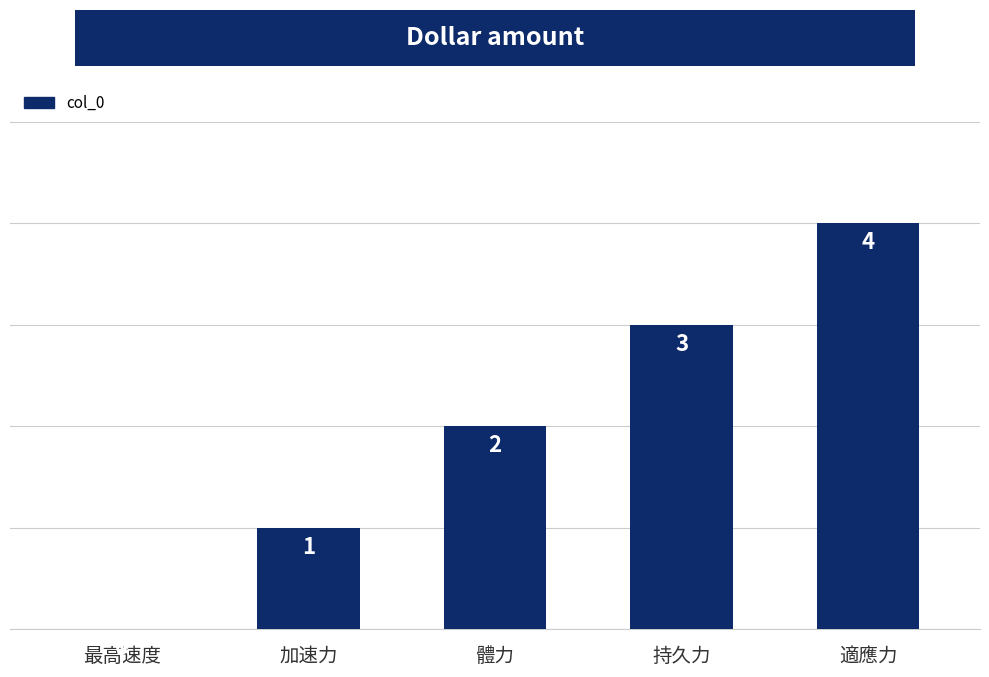

How many values are between 1 and 3?

3